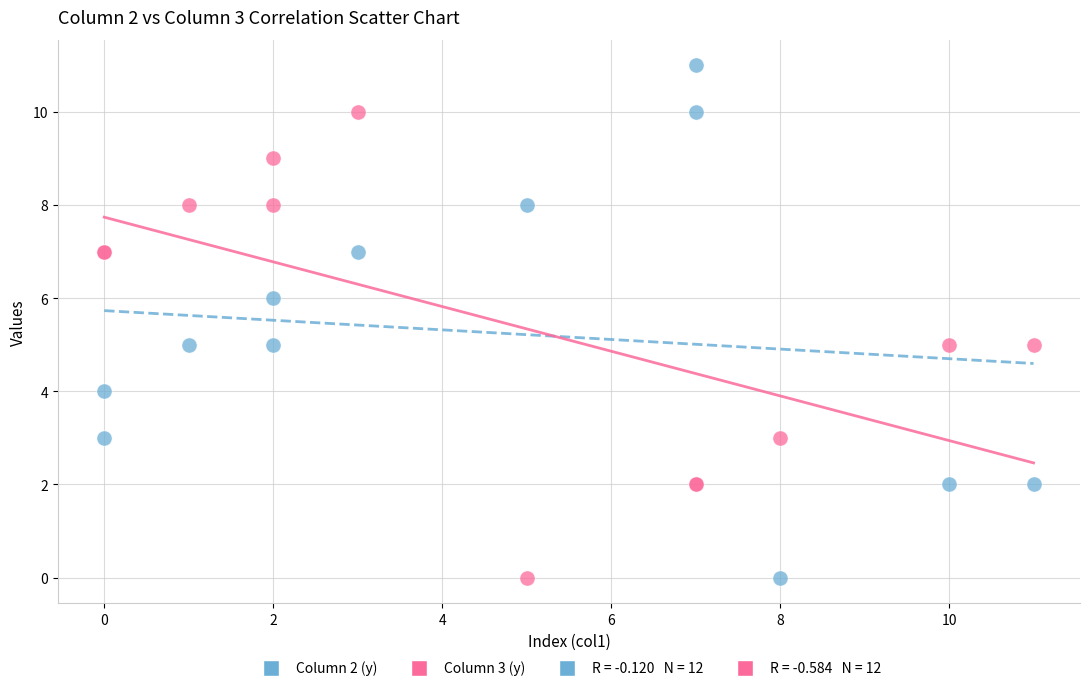

Which series has the widest spread of Y values?

Column 2 (y)